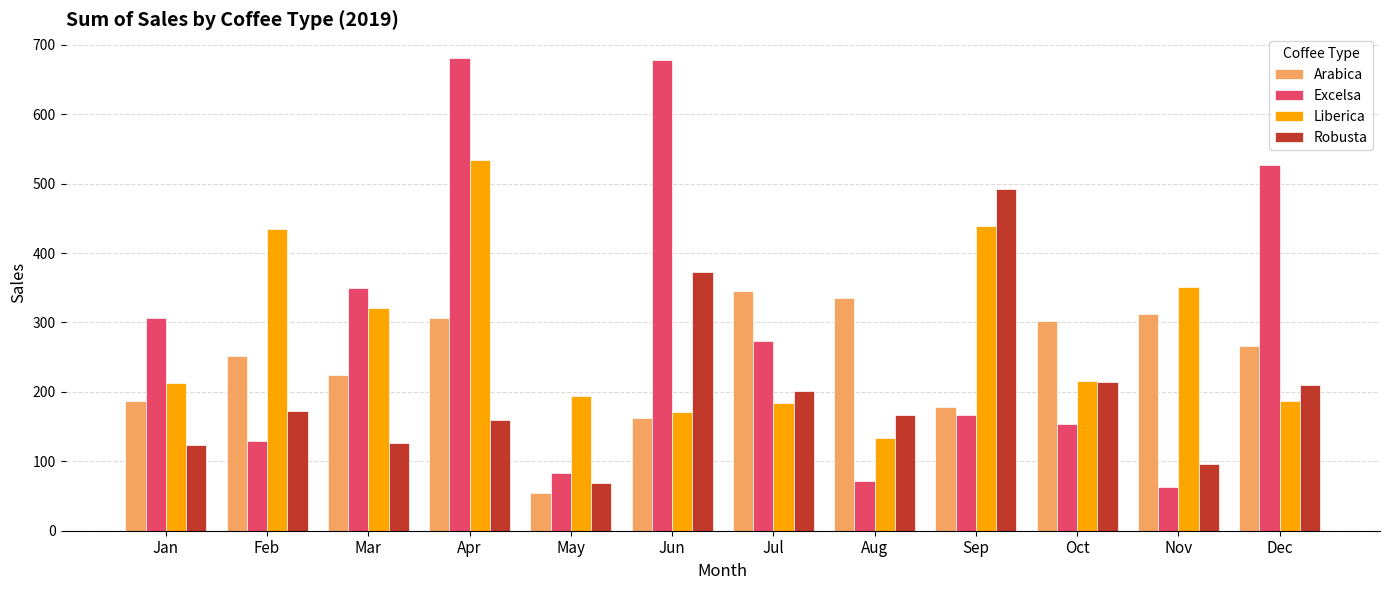

Between Apr and Jul, which series saw the biggest shift?

Excelsa